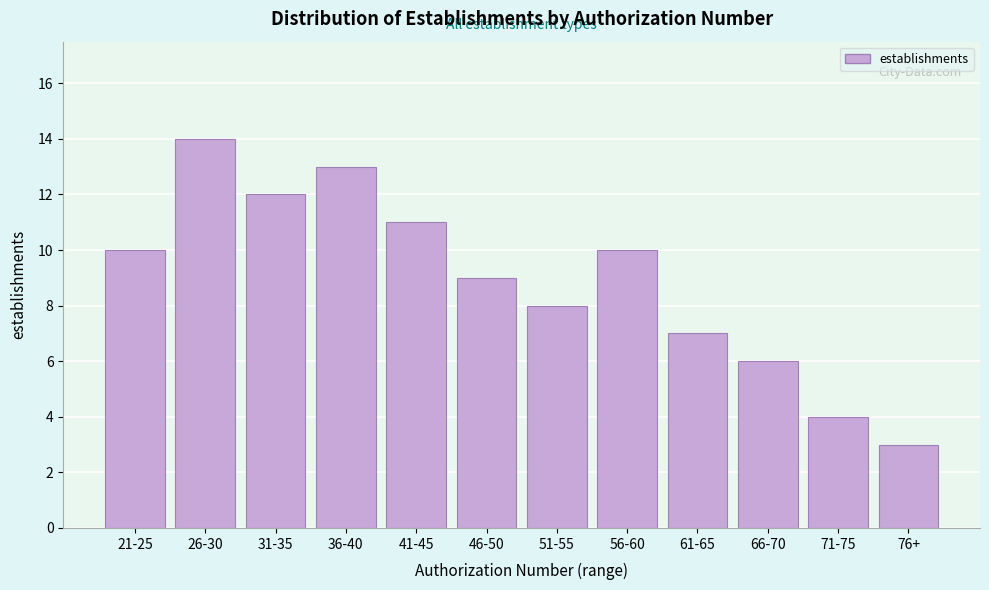

Reading right to left, what are all the values shown in this chart?

3	4	6	7	10	8	9	11	13	12	14	10